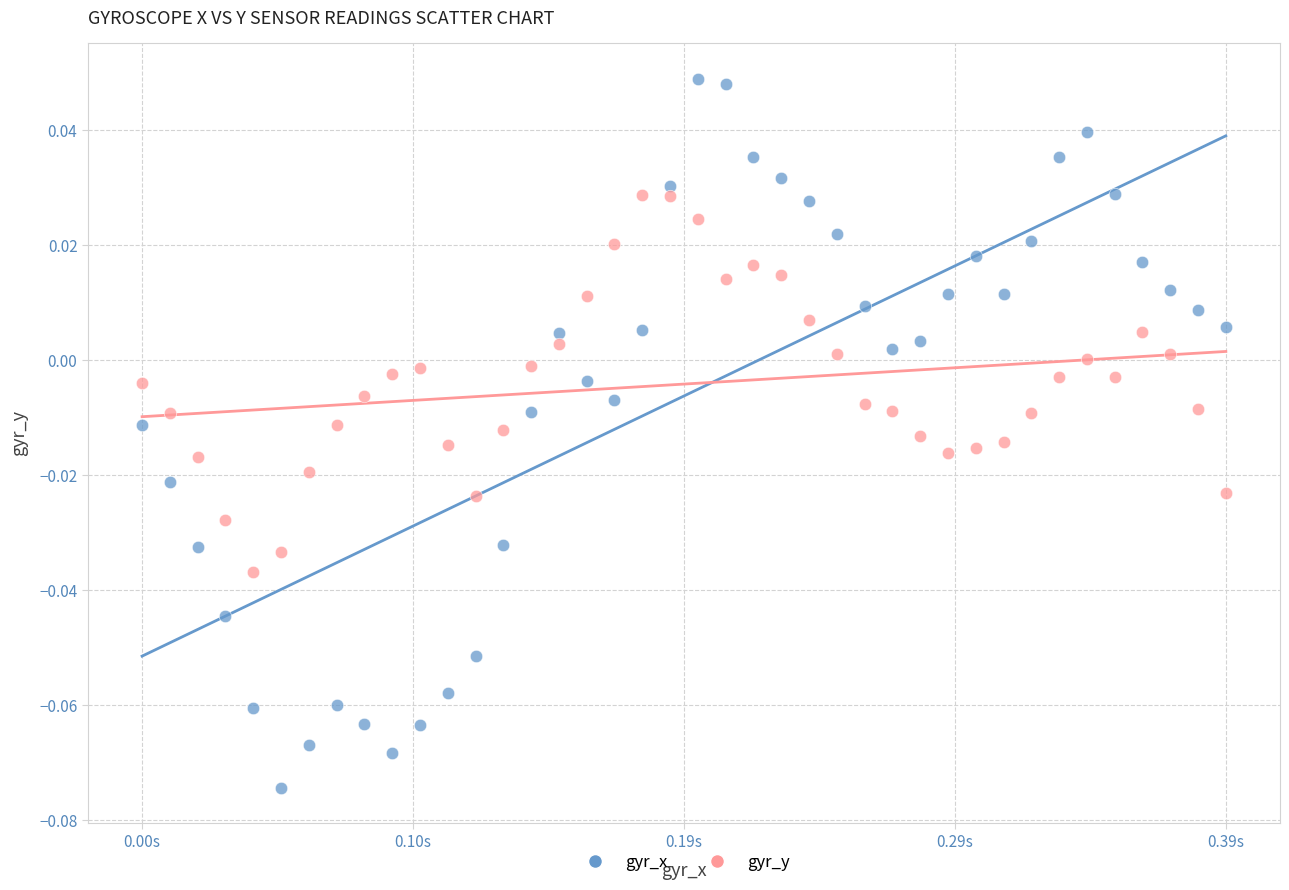

What are all the series names shown in the legend?

gyr_x, gyr_y